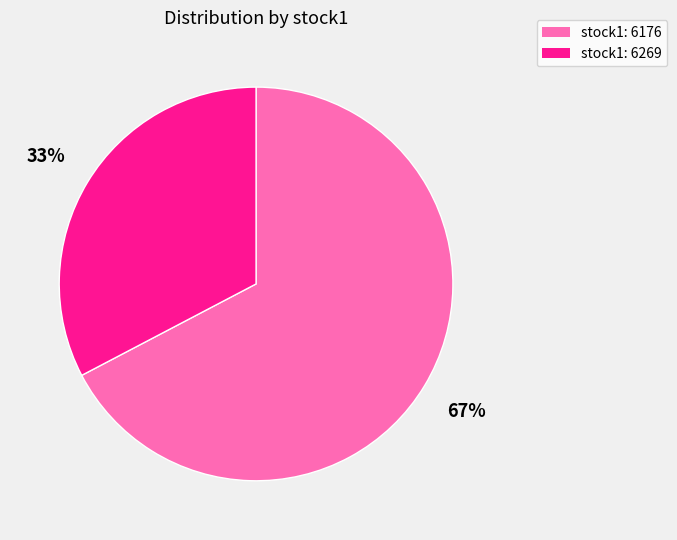

To the nearest percent, what is the average slice percentage?

50%